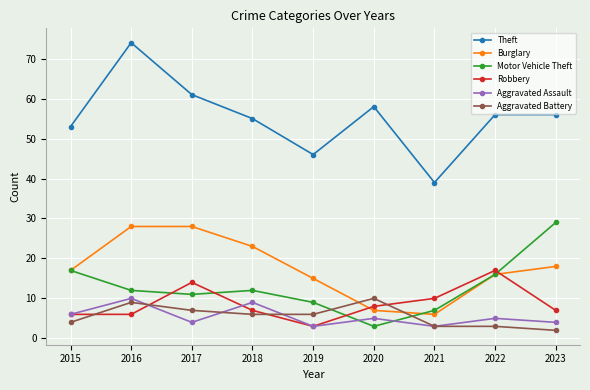

At which category does the chart reach its minimum across all series?

2023